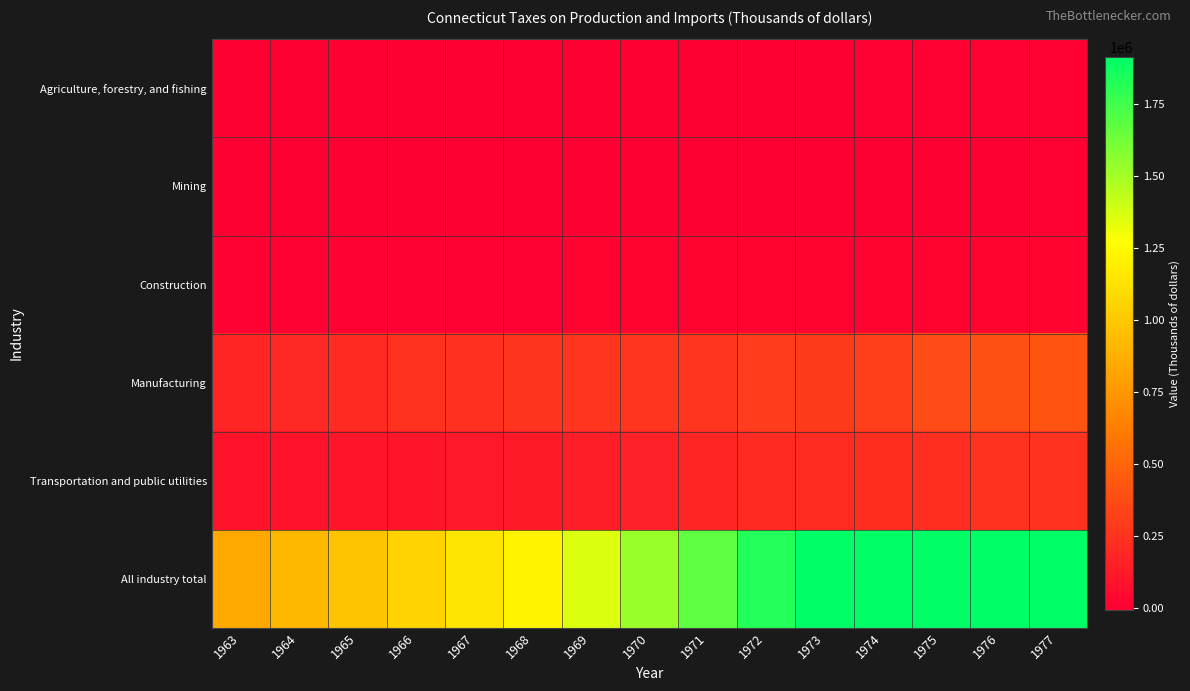

Reading left to right, extract all data points from this chart.

Agriculture, forestry, and fishing: 1963=440.0	1964=-1266.0	1965=-2625.0	1966=-5407.0	1967=-3599.0	1968=-4570.0	1969=-4820.0	1970=-4097.0	1971=-1493.0	1972=-3424.0	1973=1096.0	1974=6199.0	1975=5819.0	1976=7439.0	1977=6130.0
Mining: 1963=321.0	1964=324.0	1965=338.0	1966=331.0	1967=336.0	1968=429.0	1969=564.0	1970=667.0	1971=699.0	1972=740.0	1973=950.0	1974=926.0	1975=761.0	1976=1000.0	1977=5320.0
Construction: 1963=6184.0	1964=6485.0	1965=6920.0	1966=7412.0	1967=7819.0	1968=8664.0	1969=10002.0	1970=12314.0	1971=14485.0	1972=16421.0	1973=15786.0	1974=14477.0	1975=13373.0	1976=12750.0	1977=12620.0
Manufacturing: 1963=185635.0	1964=201468.0	1965=210372.0	1966=246911.0	1967=235697.0	1968=254256.0	1969=268815.0	1970=265358.0	1971=260536.0	1972=299232.0	1973=294283.0	1974=311647.0	1975=369587.0	1976=395167.0	1977=417011.0
Transportation and public utilities: 1963=94630.0	1964=98268.0	1965=99957.0	1966=100429.0	1967=116285.0	1968=127997.0	1969=147159.0	1970=165243.0	1971=187883.0	1972=207927.0	1973=218799.0	1974=224052.0	1975=228040.0	1976=244616.0	1977=249094.0
All industry total: 1963=841246.0	1964=918221.0	1965=981806.0	1966=1049329.0	1967=1144014.0	1968=1215461.0	1969=1366286.0	1970=1527113.0	1971=1681640.0	1972=1826768.0	1973=1914337.9	1974=1914337.9	1975=1914337.9	1976=1914337.9	1977=1914337.9